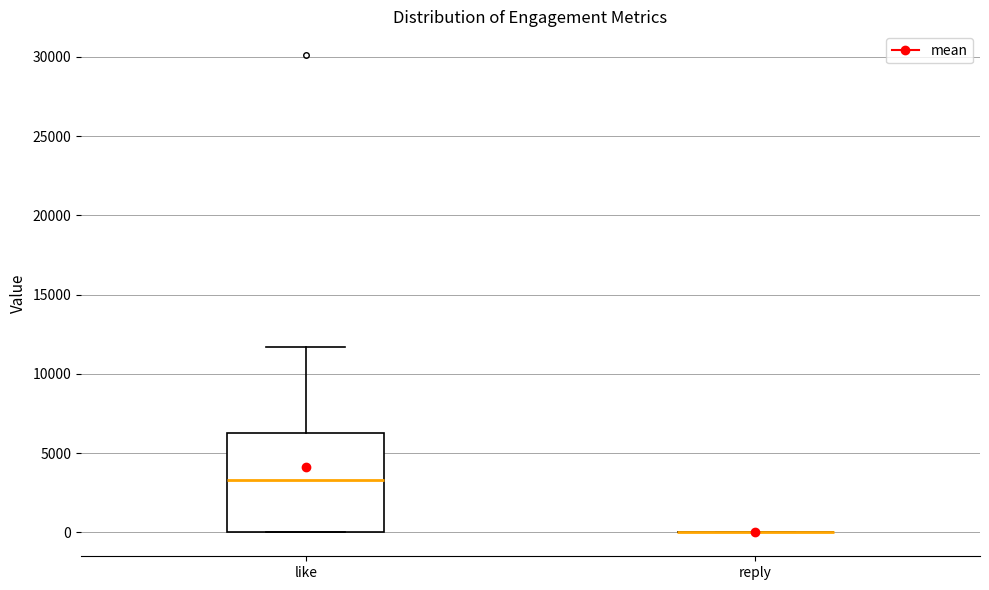

Reading left to right, transcribe this box plot: for each box, give where its median line is, the range the box spans, and where its two whiskers end, as read against the y-axis. The values are not printed on the chart, so give them approximately, as read against the axis.

like: median 3500, box 0 to 6500, whiskers 0 to 11500
reply: box collapsed to a line at 0, whiskers 0 to 0